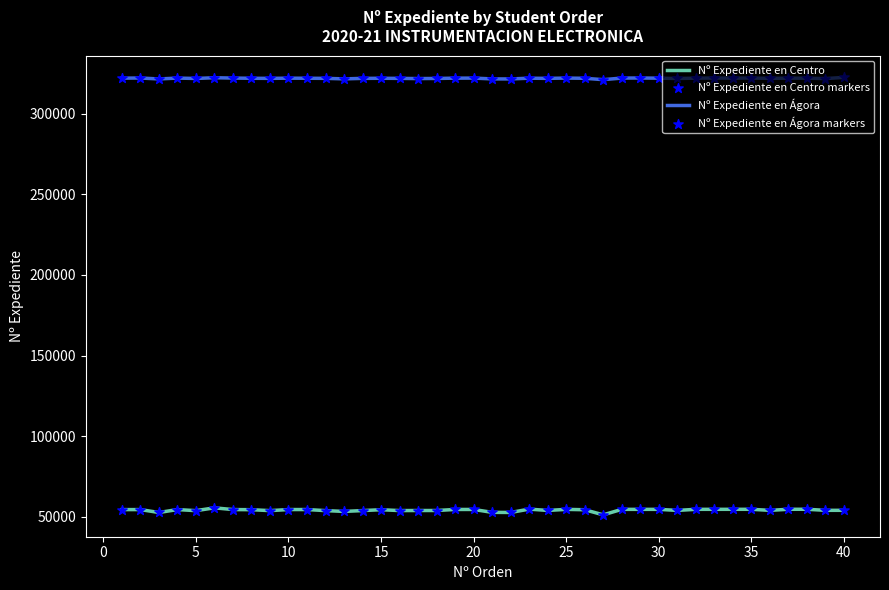

At how many categories does at least one series exceed 257110?

40